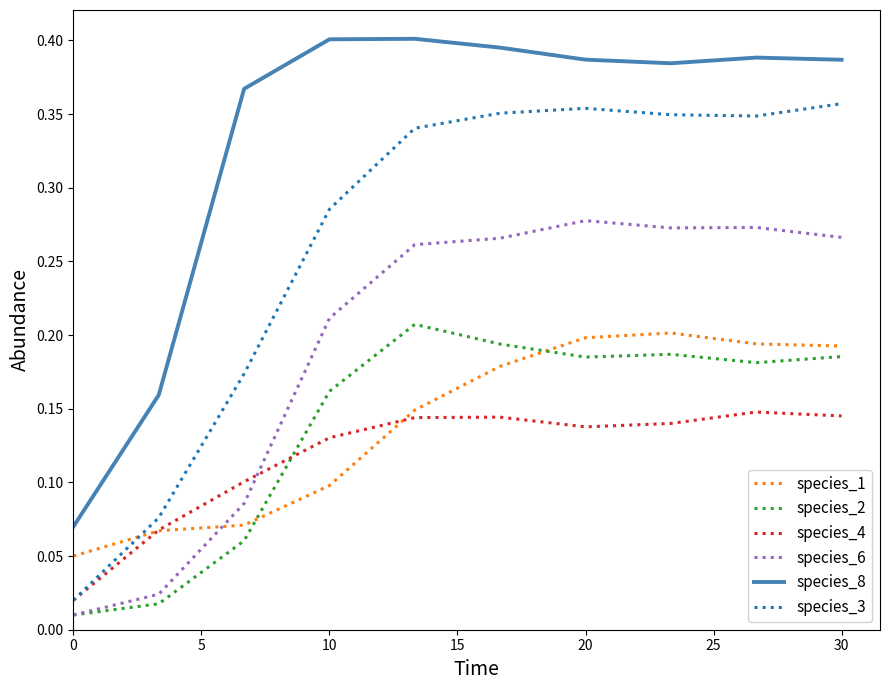

Which series has the largest total across all categories?

species_8